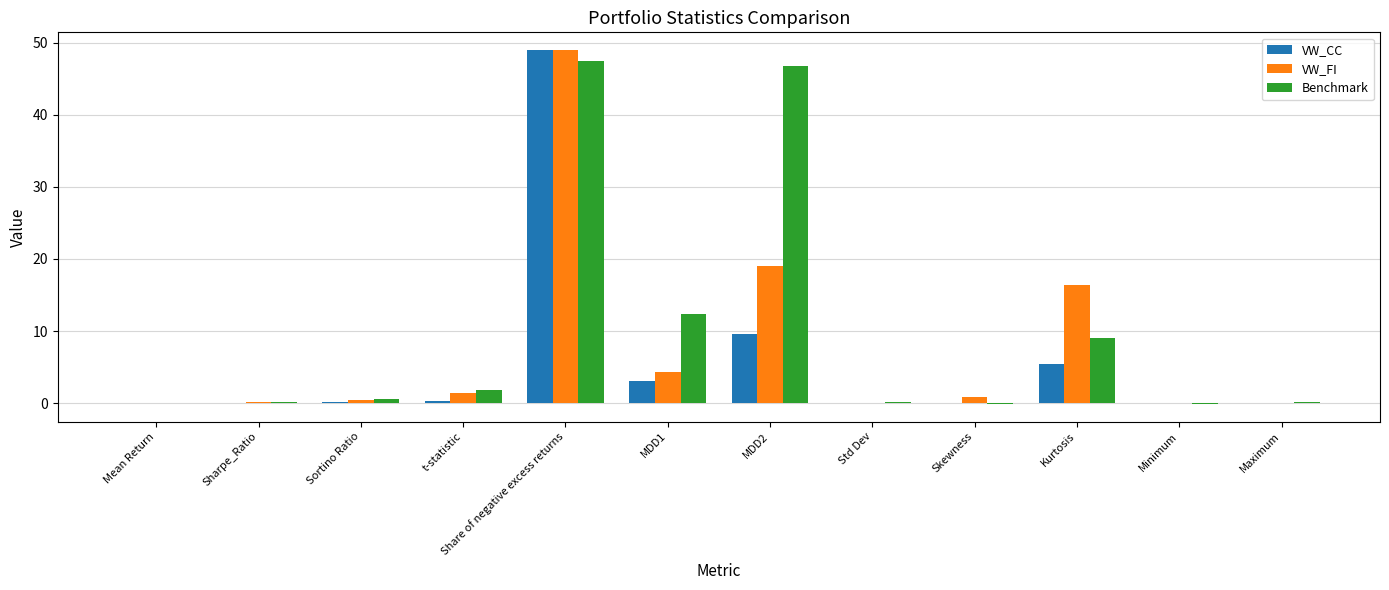

The value of VW_CC at Sharpe_Ratio is 0.0. True or false?

True